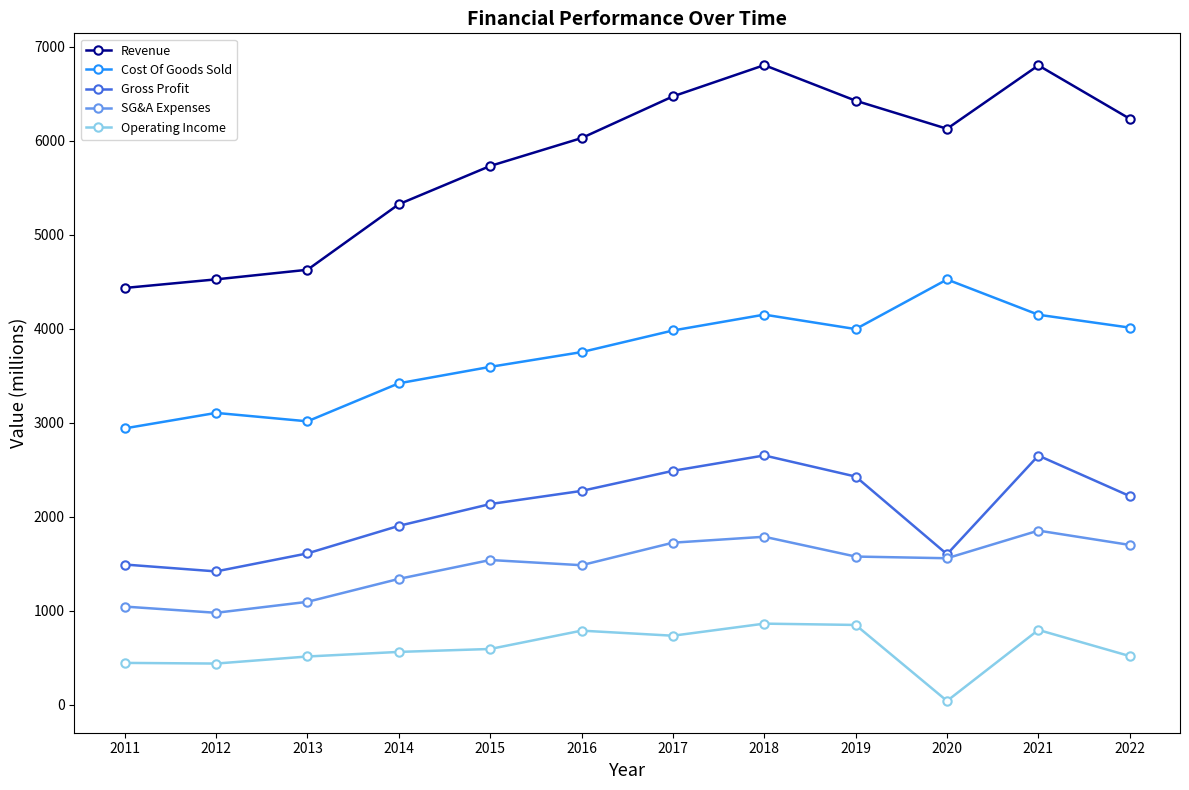

What is the difference between the SG&A Expenses values at 2022 and 2012?

721.6